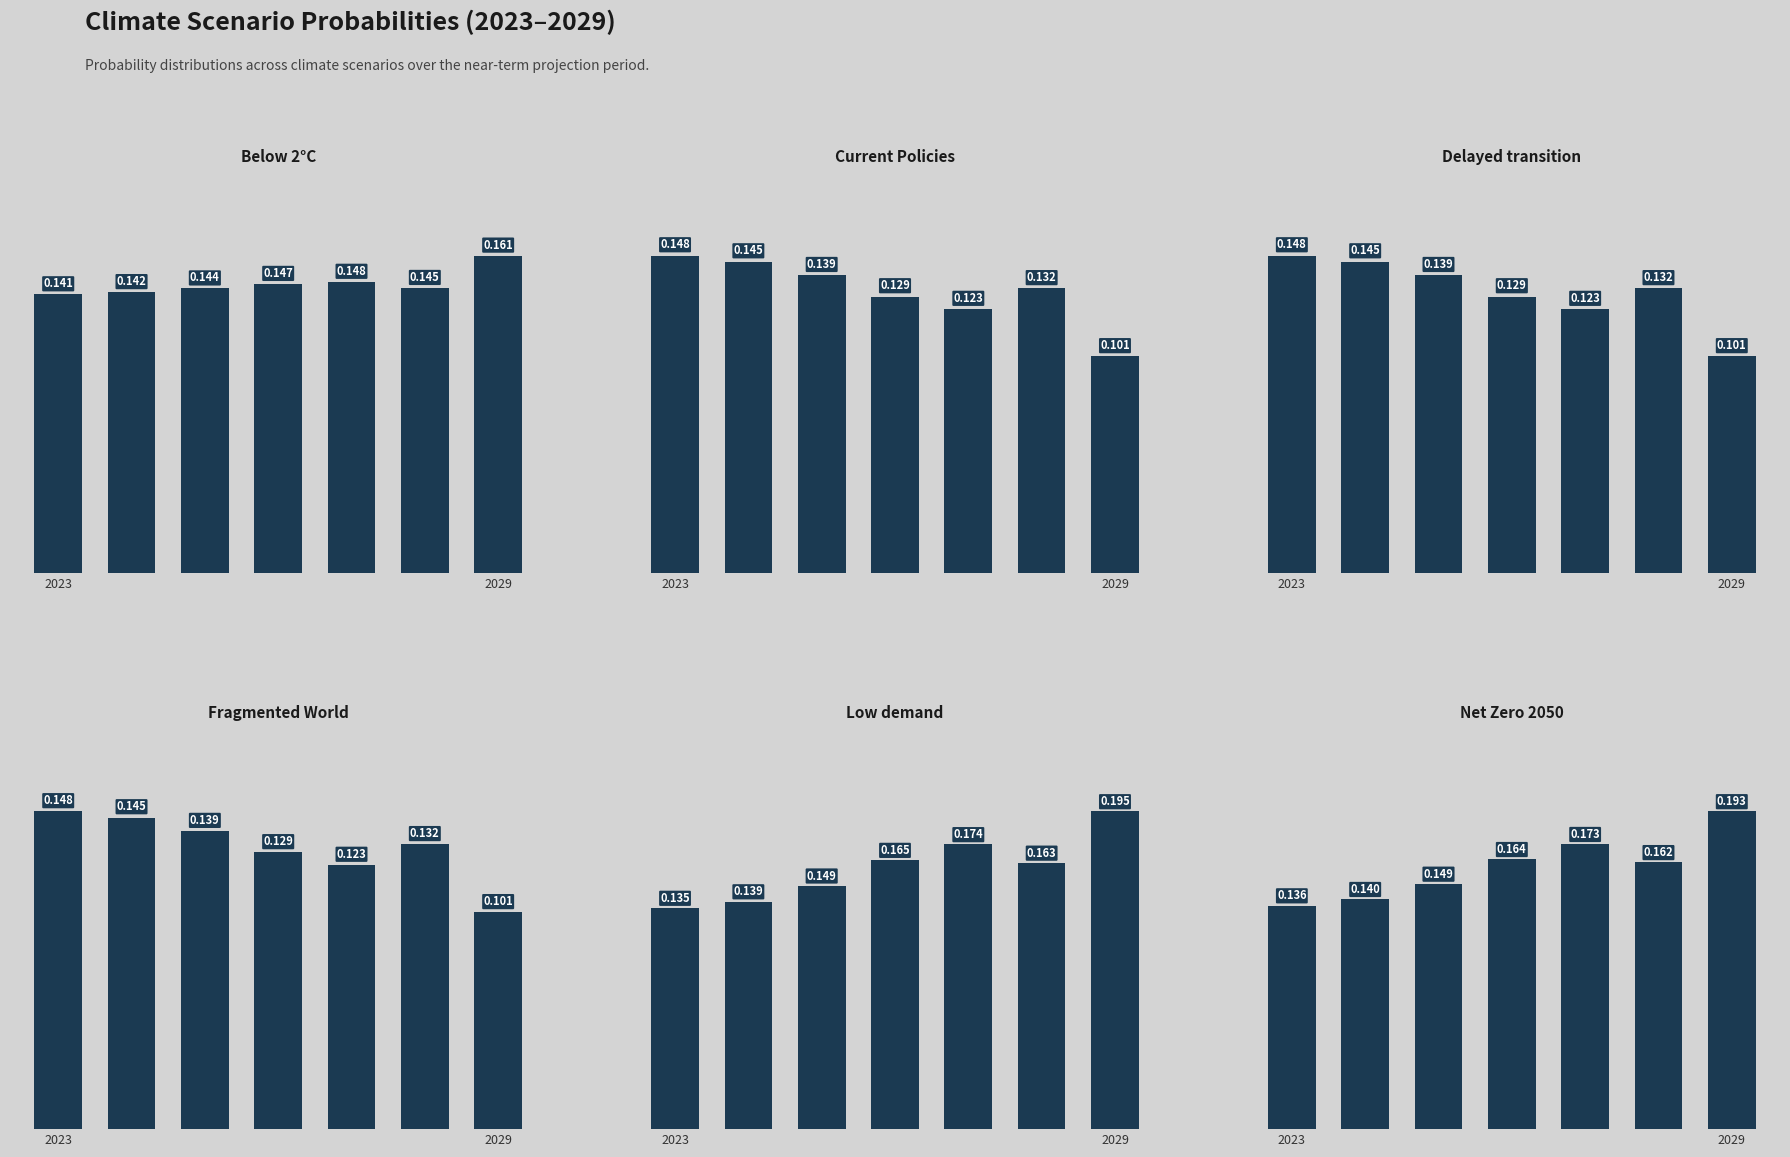

How many Current Policies values are between 0 and 1?

7